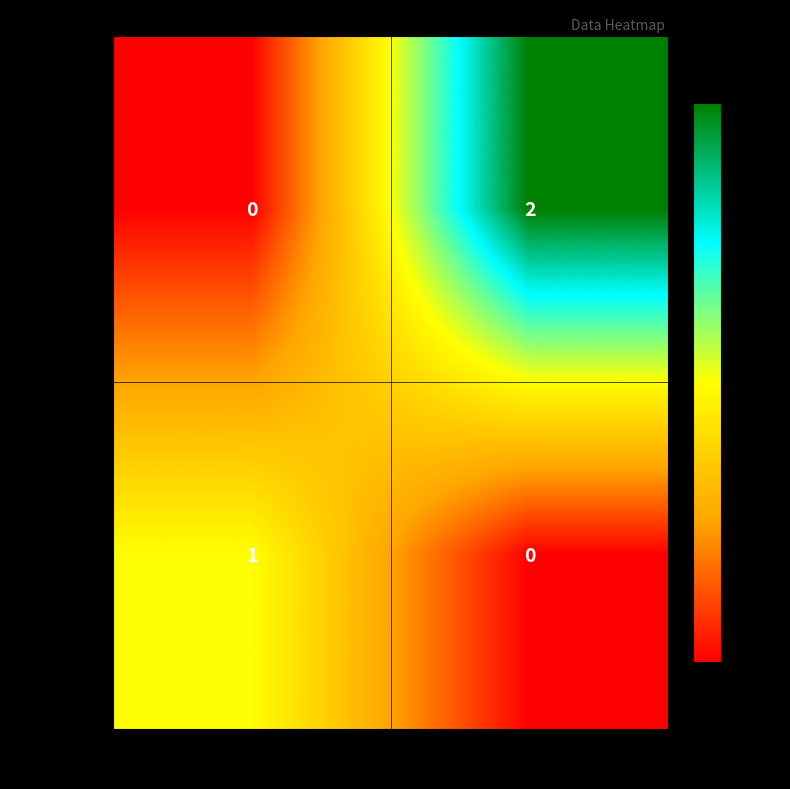

Which category has the highest value across all series?

3